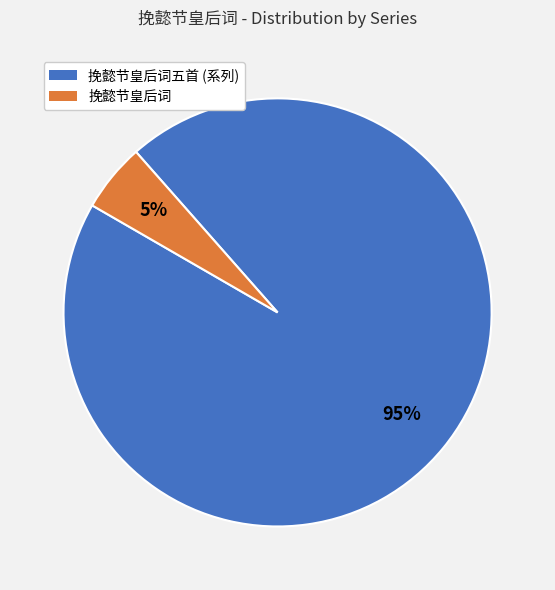

Which has a higher value, 挽懿节皇后词五首 (系列) or 挽懿节皇后词?

挽懿节皇后词五首 (系列)